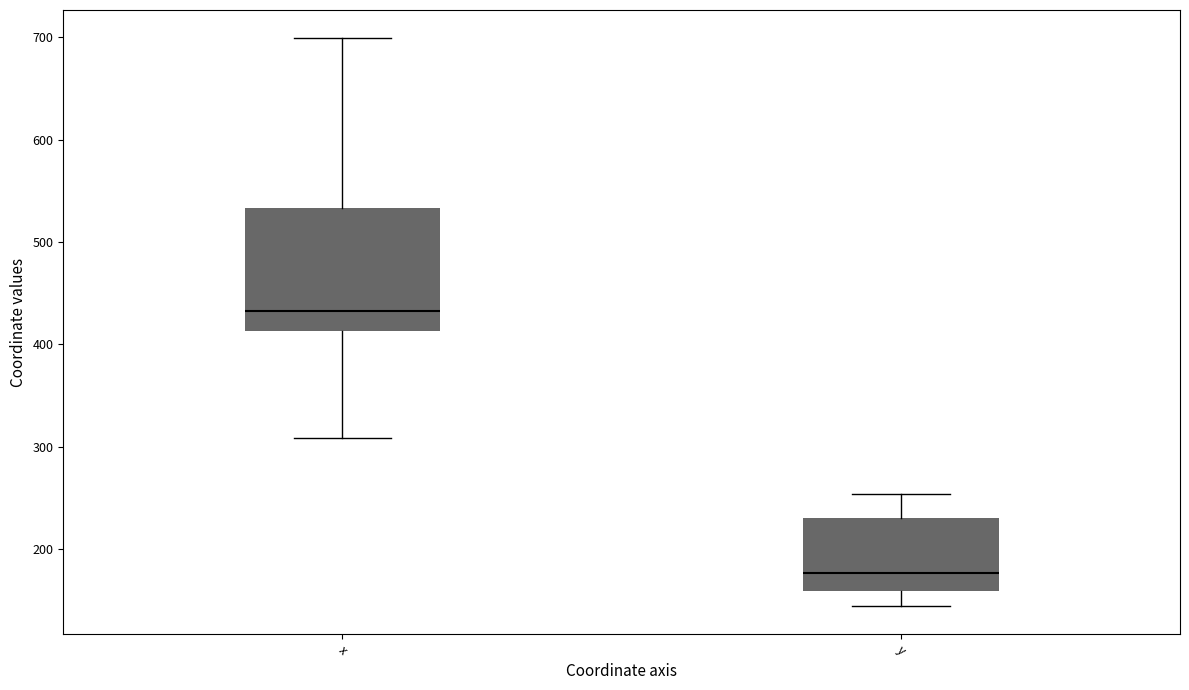

Where does the median line of the box for y sit on the y-axis? The values are not printed on the chart, so give them approximately, as read against the axis.

180